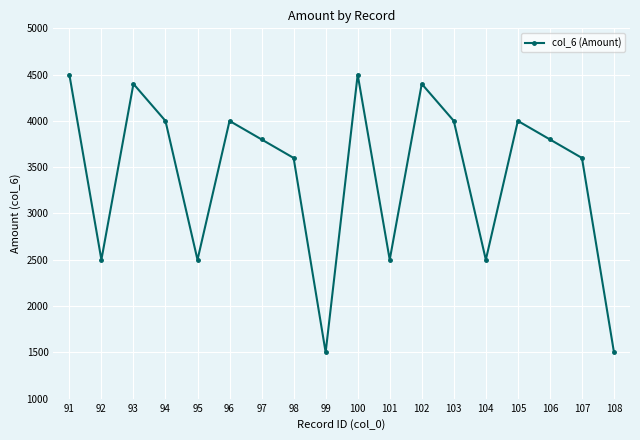

Reading left to right, what are all the values shown in this chart?

4500	2500	4400	4000	2500	4000	3800	3600	1500	4500	2500	4400	4000	2500	4000	3800	3600	1500